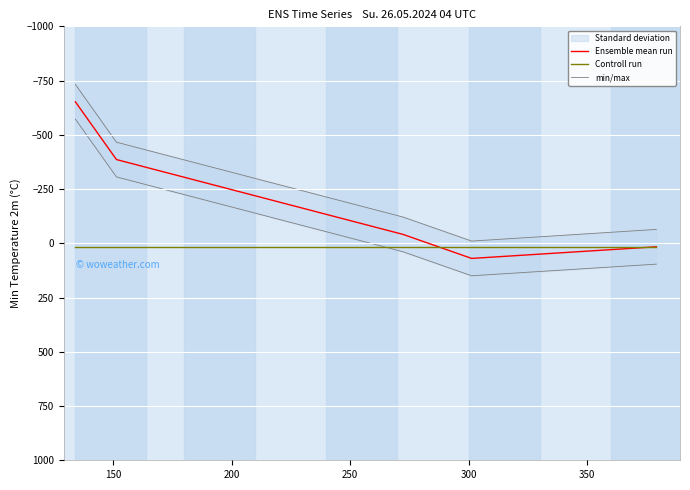

How many data points in Ensemble mean run are above -40?

2